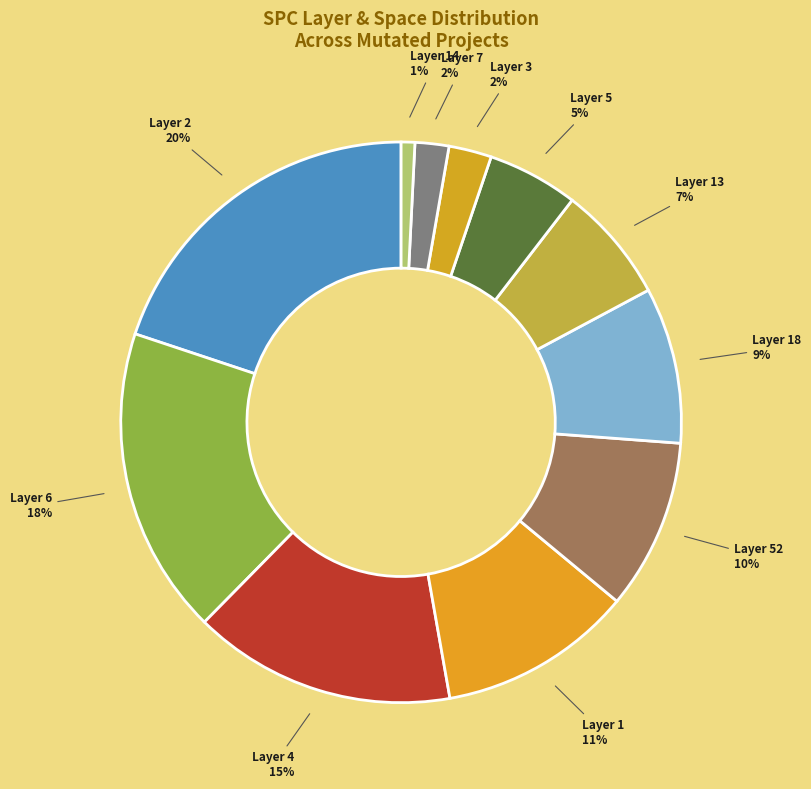

How many slices are in this pie chart?

11